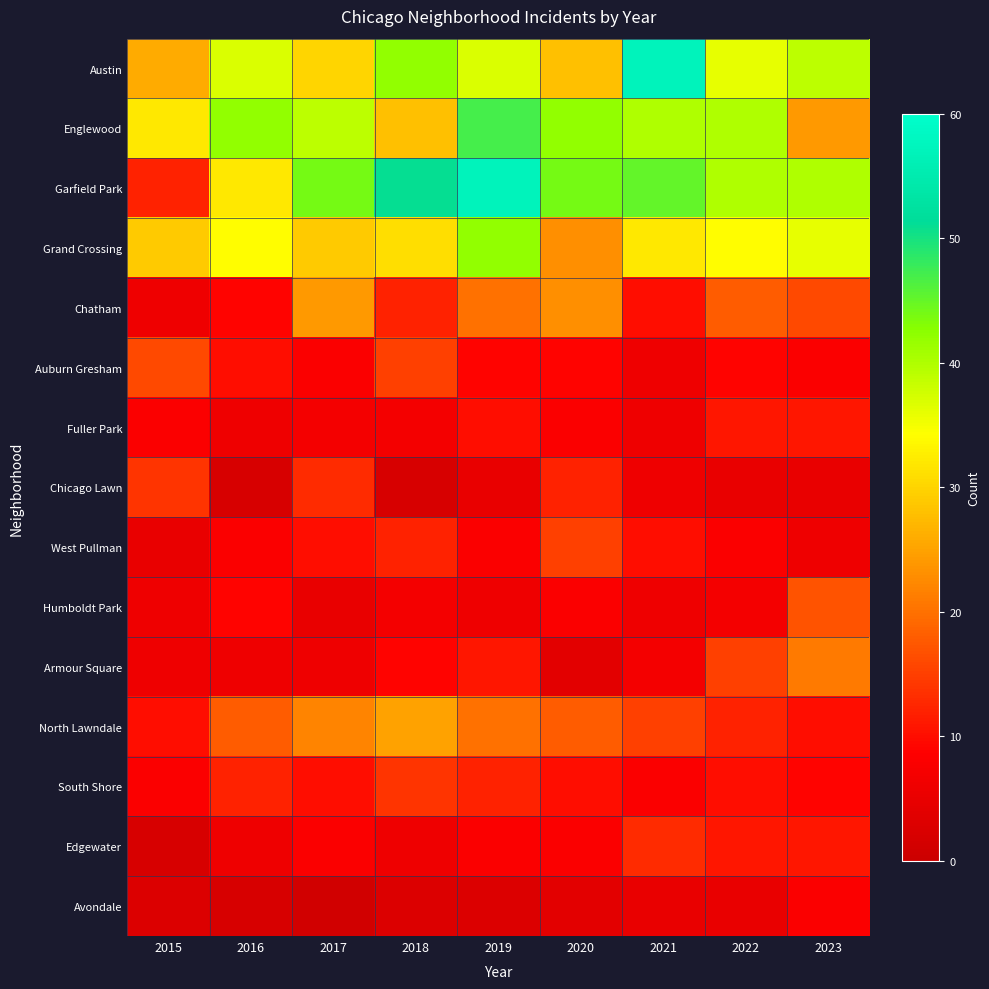

What is the maximum value shown in the chart?

57